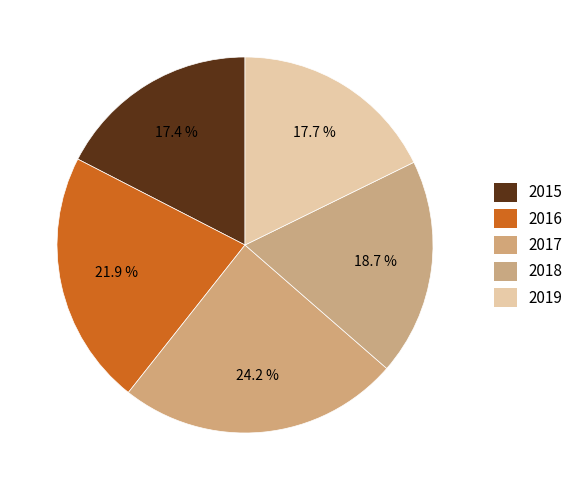

True or false: 2018 accounts for 24% of the total.

False